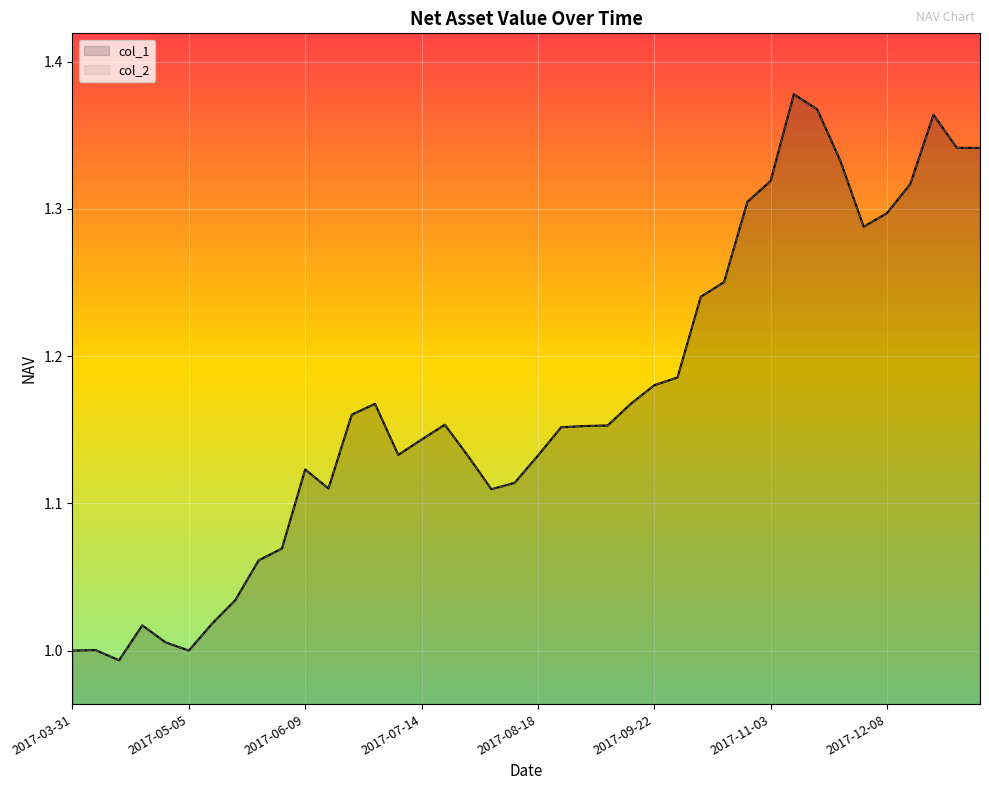

Where is col_2 nearest to the value 1?

2017-03-31